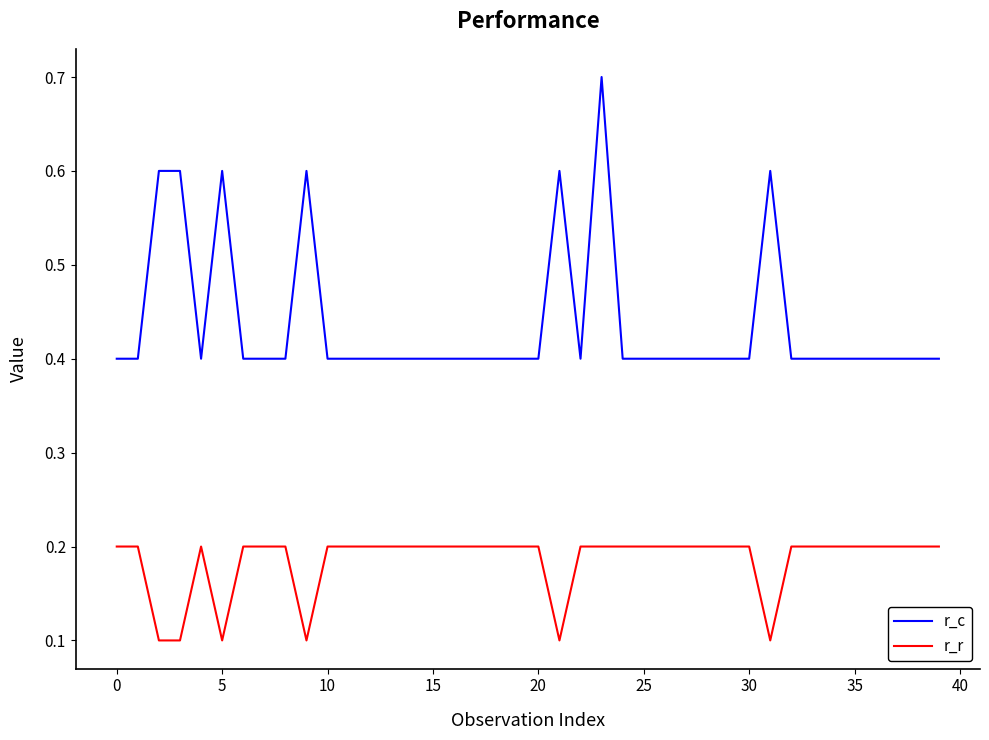

Which series has the largest total across all categories?

r_c